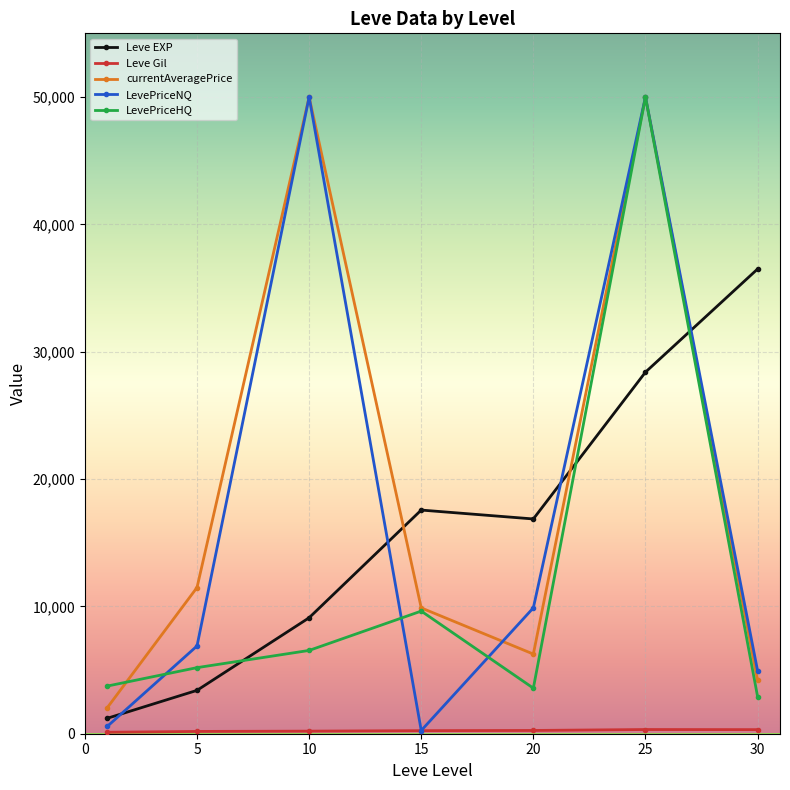

Which series has the widest spread of values?

LevePriceNQ